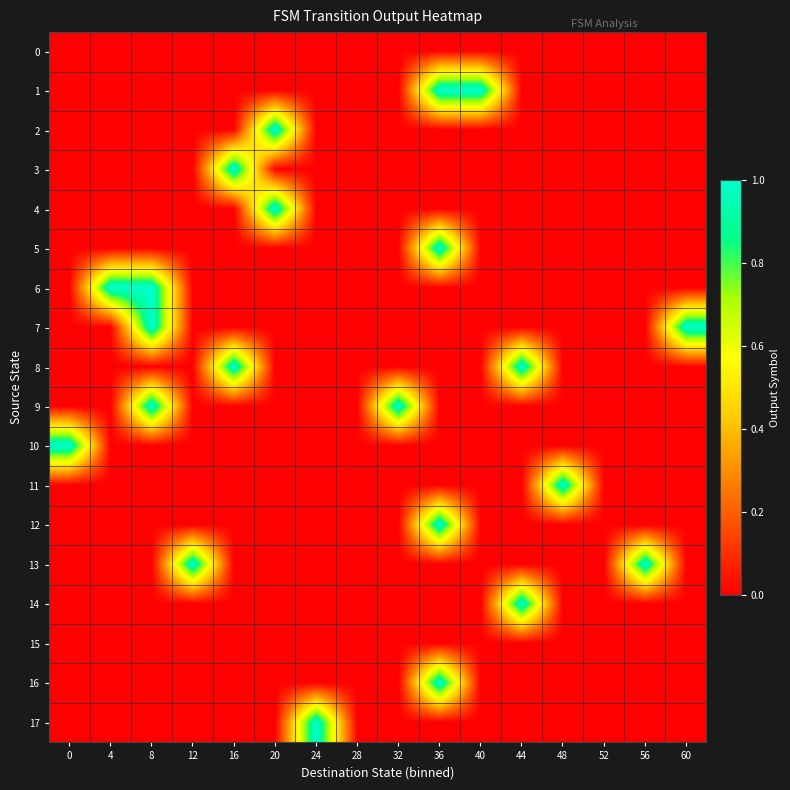

At how many categories does at least one series exceed 0?

14